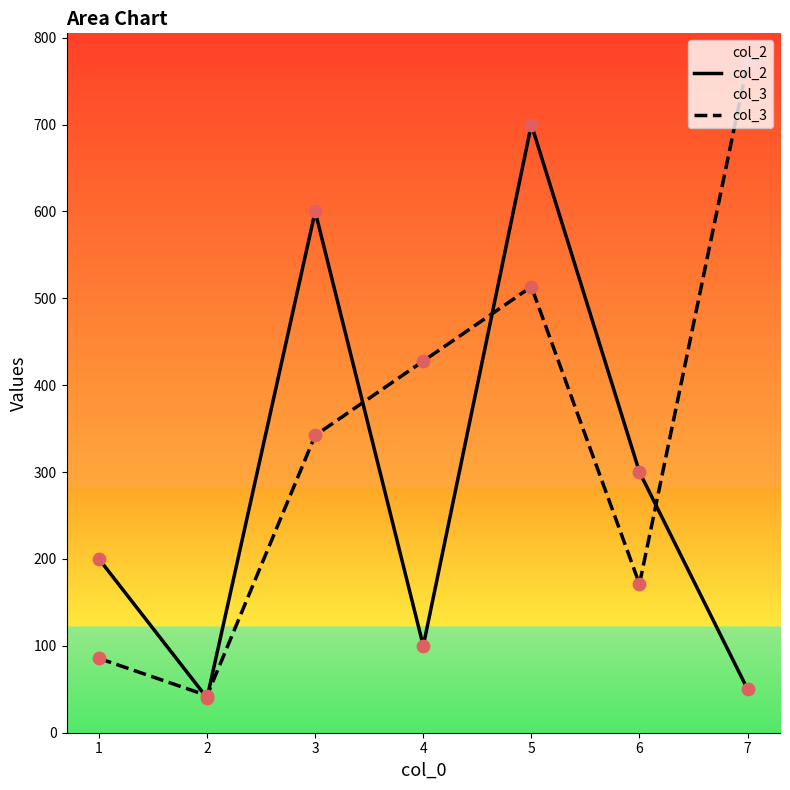

Is the value of col_2 at 5 greater than the value of col_3 at 2?

Yes